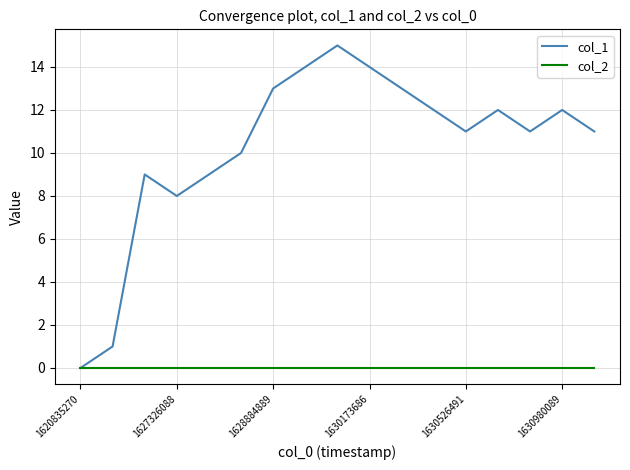

List the series in order of their overall mean, lowest first.

col_2, col_1